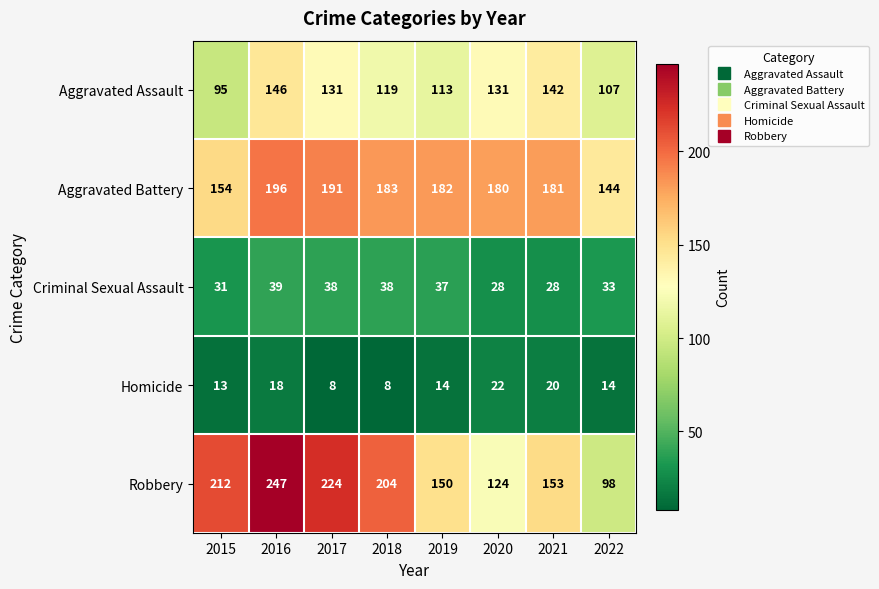

Rank the series at 2019 from lowest to highest value.

Homicide, Criminal Sexual Assault, Aggravated Assault, Robbery, Aggravated Battery